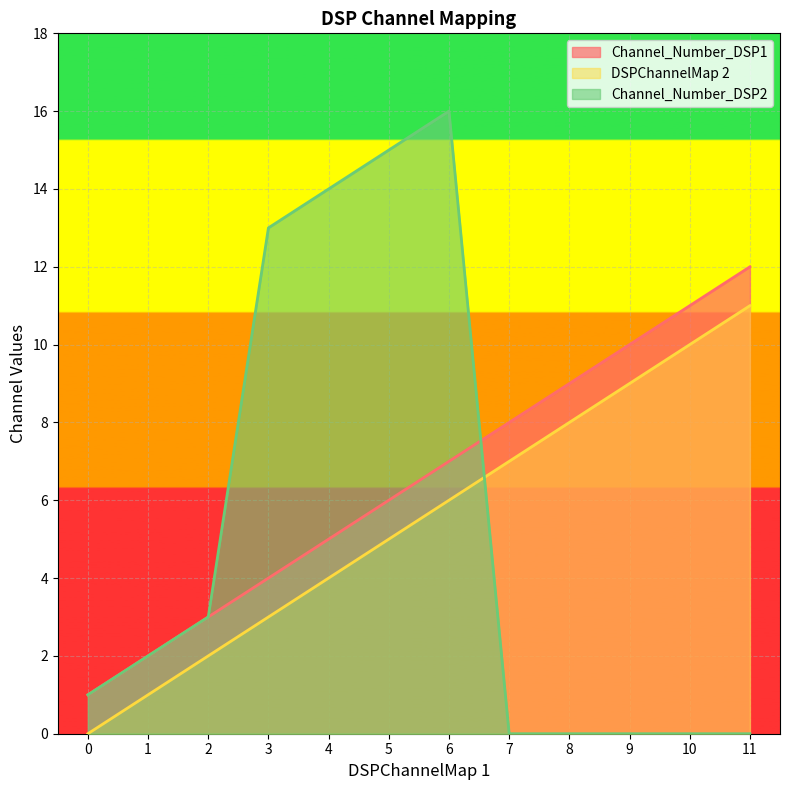

The value of Channel_Number_DSP1 at 2 is 3. True or false?

True